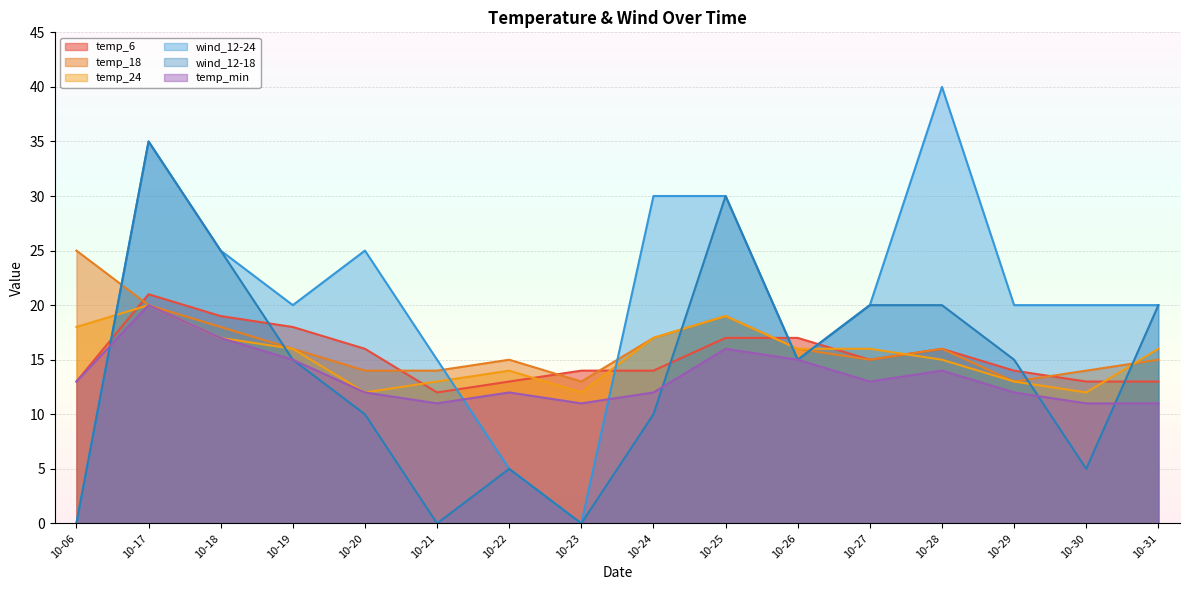

How many interior local peaks does the wind_12-18 series have?

3